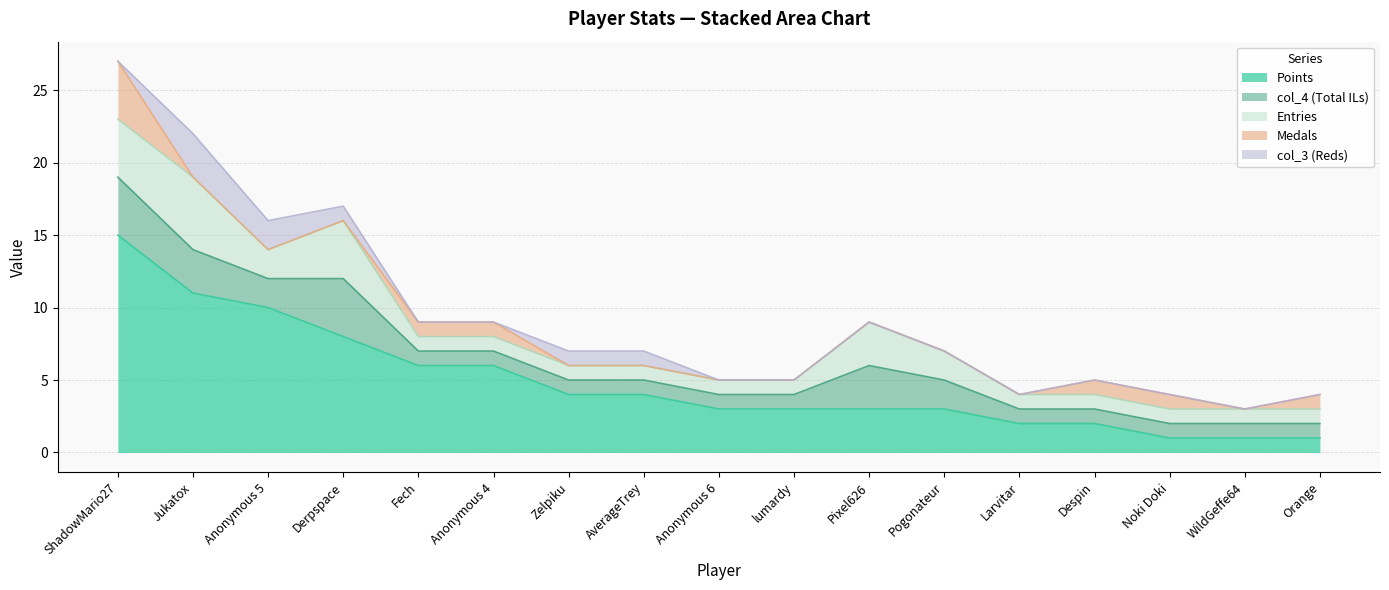

How many data points in col_4 are above 1?

6